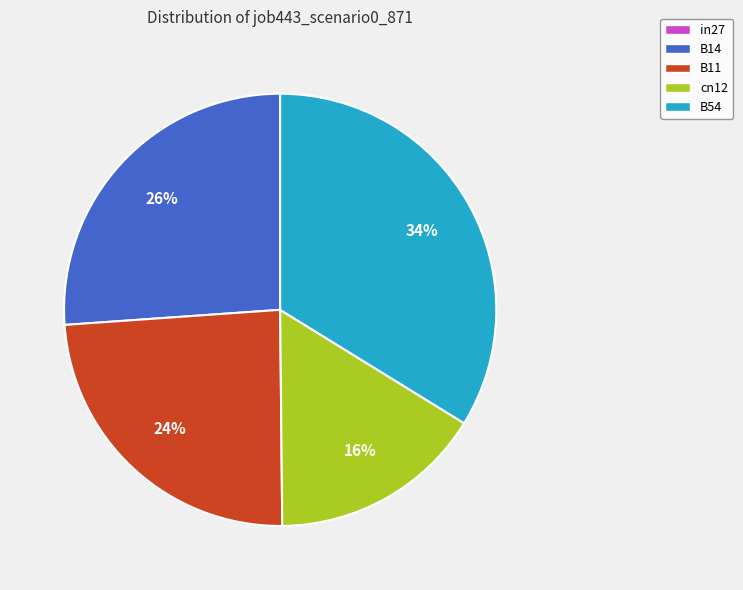

Which has a higher value, B54 or B14?

B54